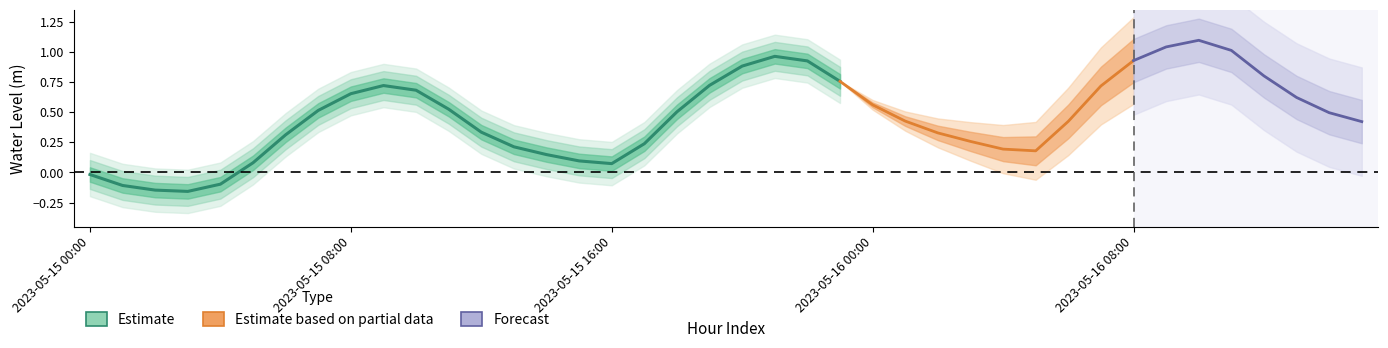

Where is the data nearest to the value 0?

2023-05-15 00:00